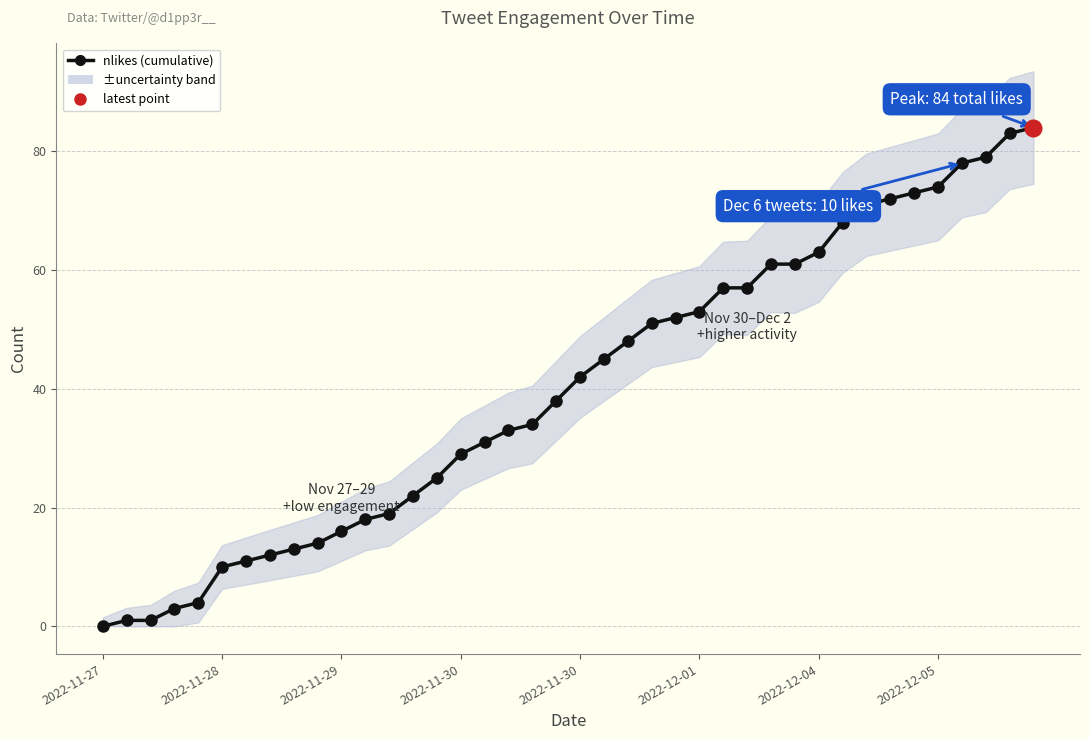

Is it true that the value at 39 is 84?

True